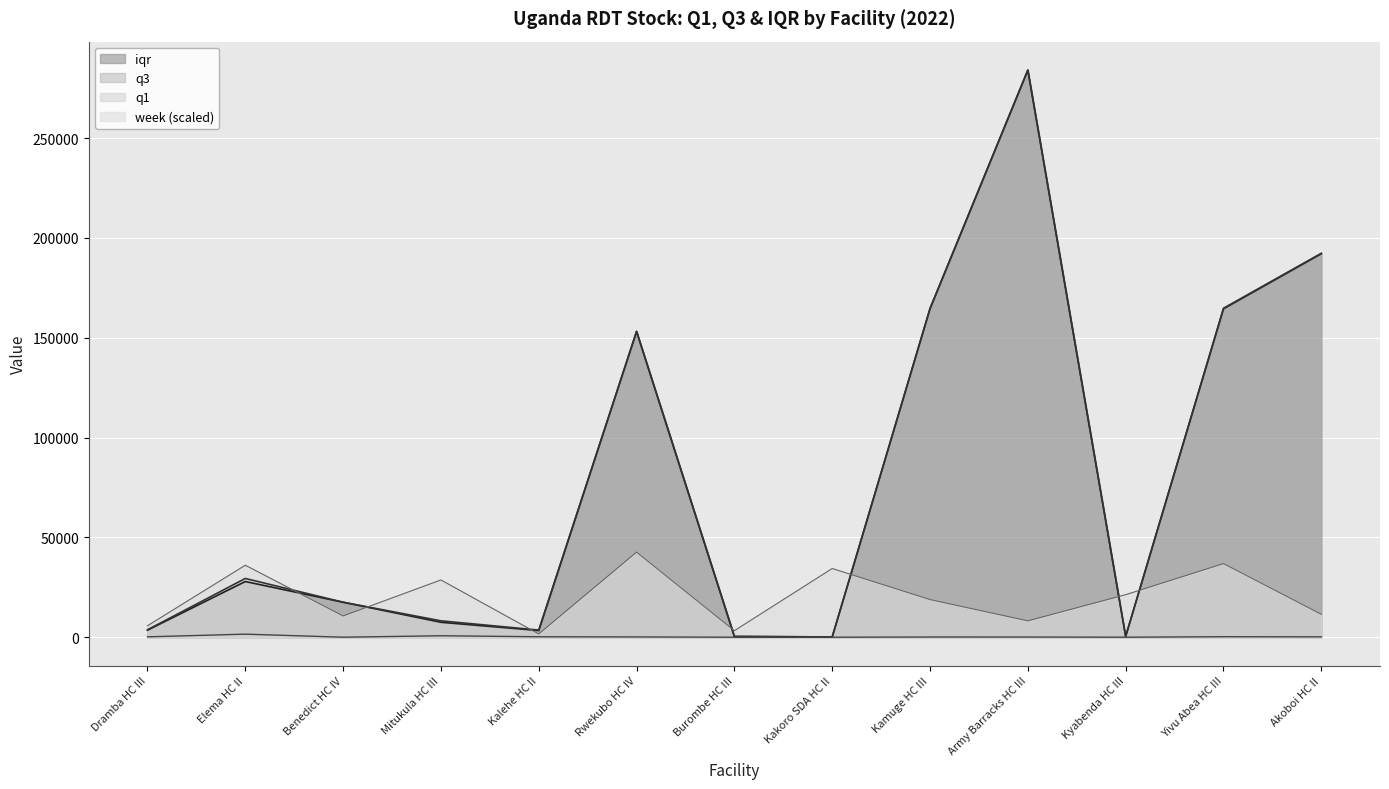

True or false: q3 and q1 cross at least once.

False